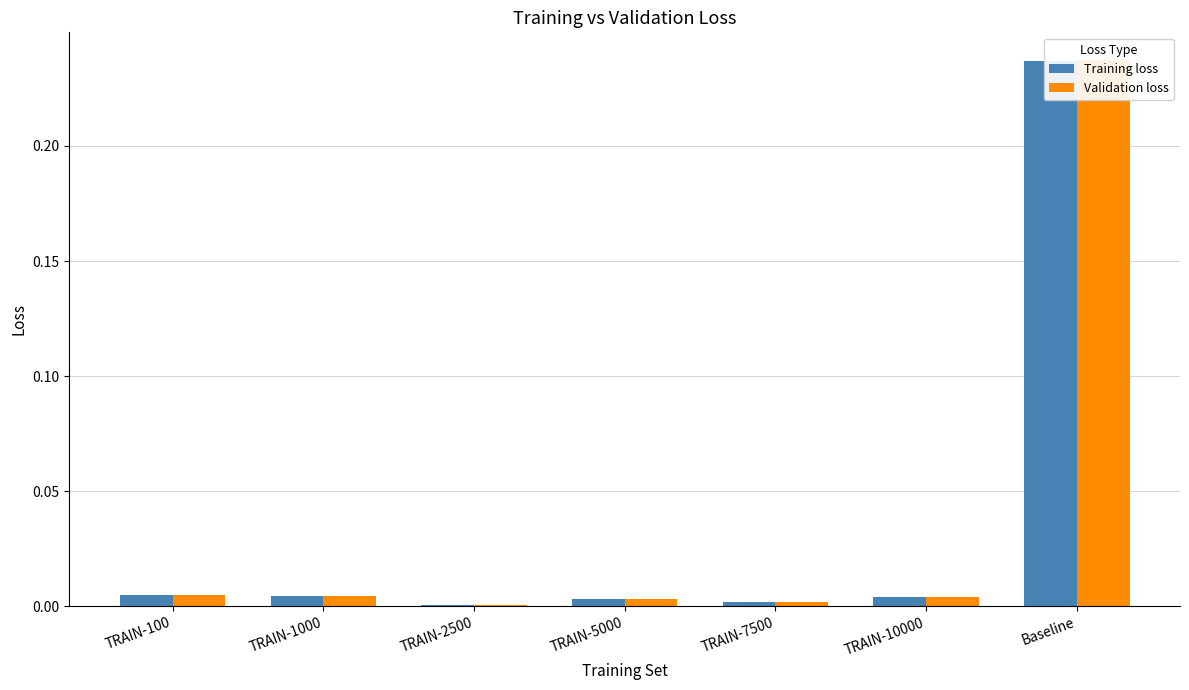

At which category is the sum across all series the highest?

Baseline